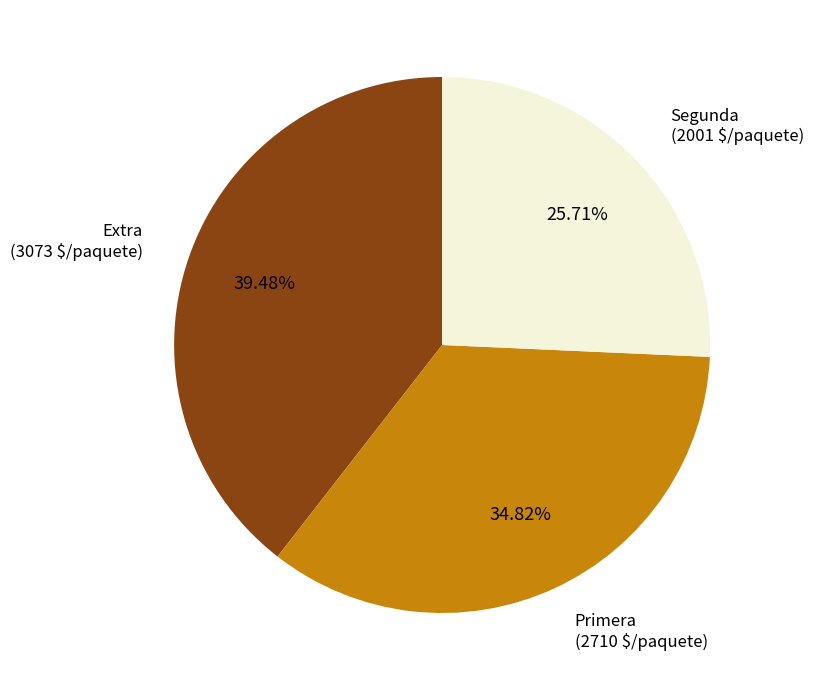

Does Primera (2710 $/paquete) represent more than half of the total?

No